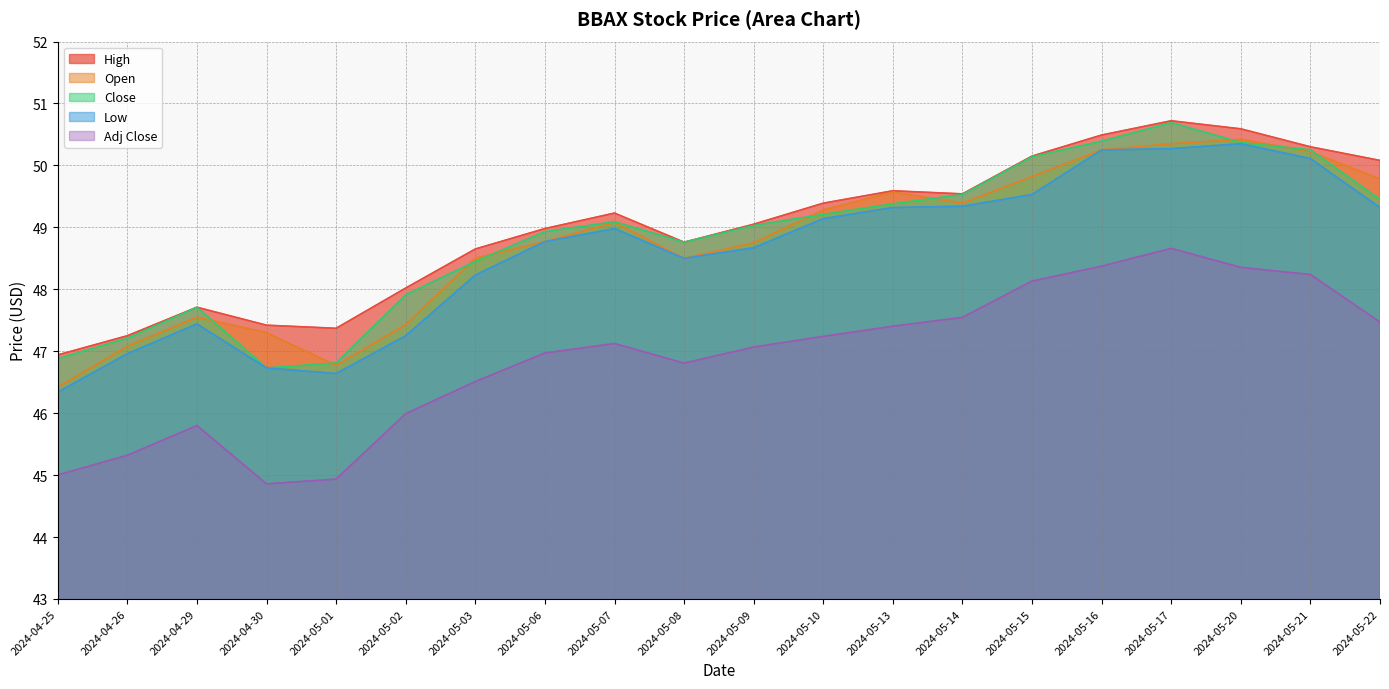

True or false: Low has more than 0 points higher than both neighbors.

True